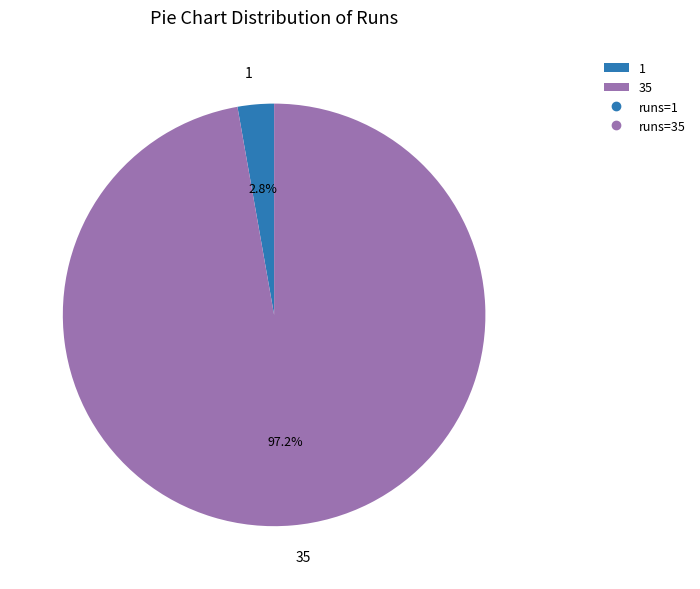

To the nearest percent, what is the difference between the 1 and 35 slice percentages?

94%